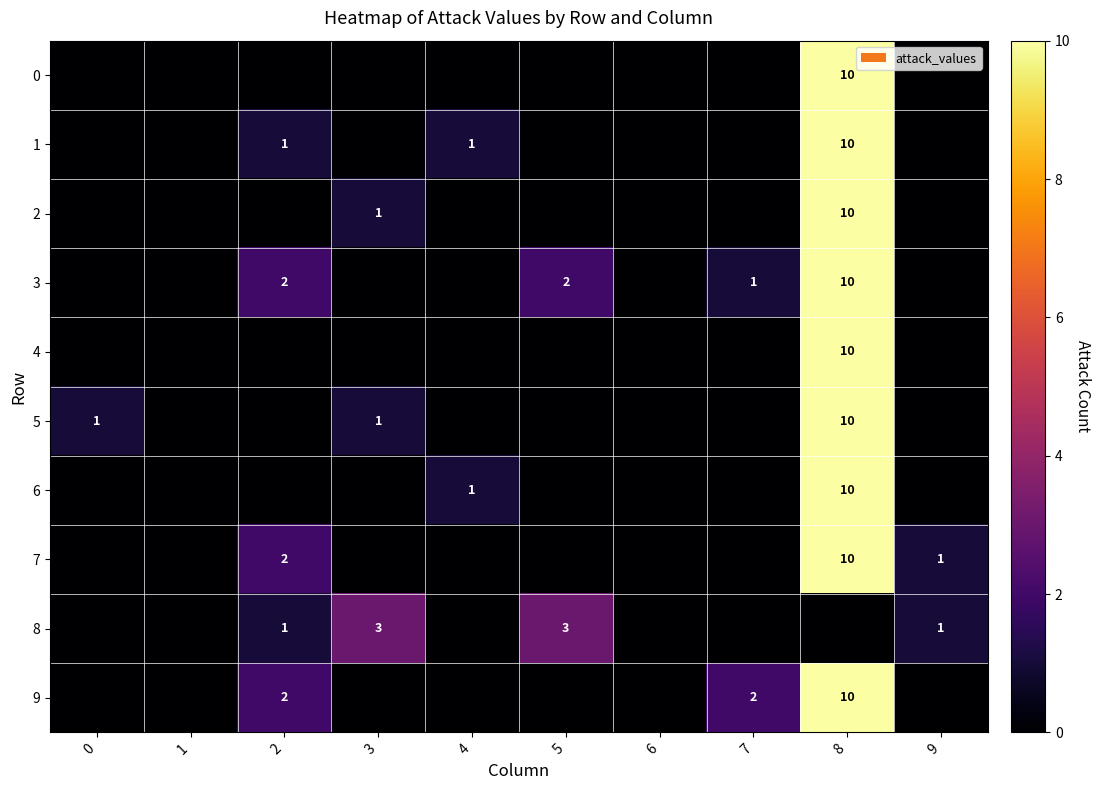

What is the sum of the 3 values at 8 and 7?

11